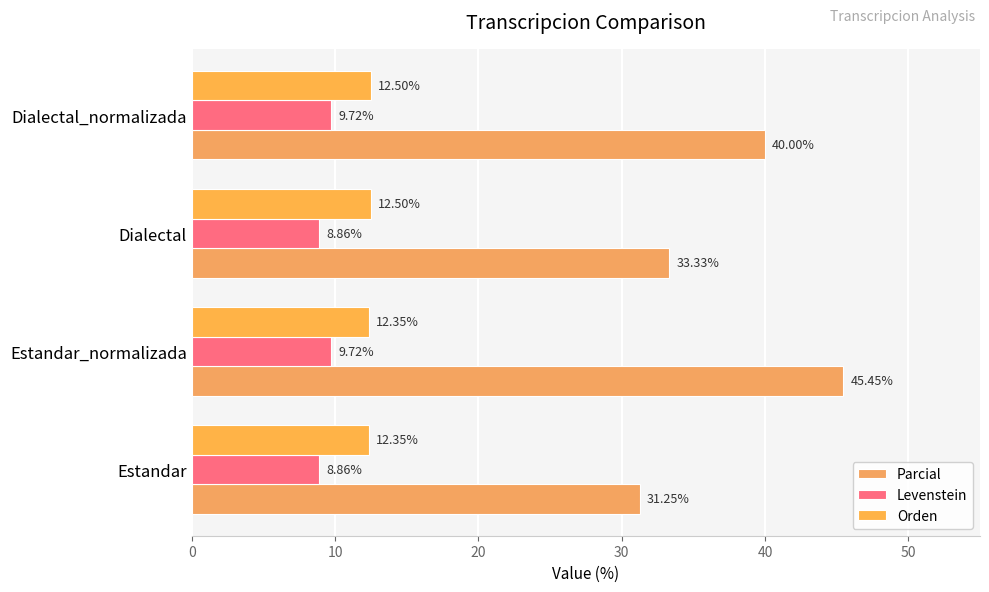

How many series are shown in this chart?

3